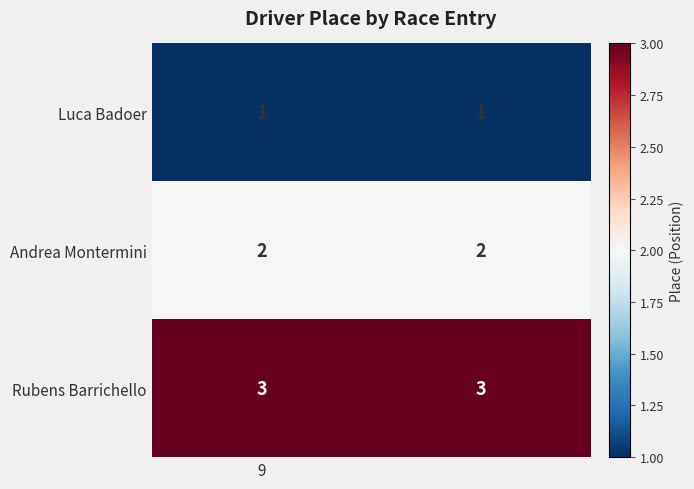

What is the sum of all Andrea Montermini values?

4